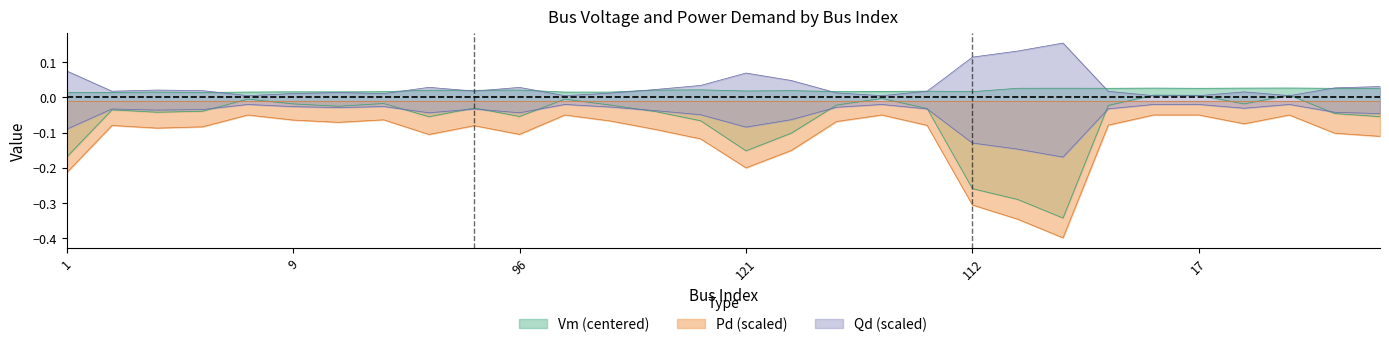

How many intersections are there between Vm and Qd?

10